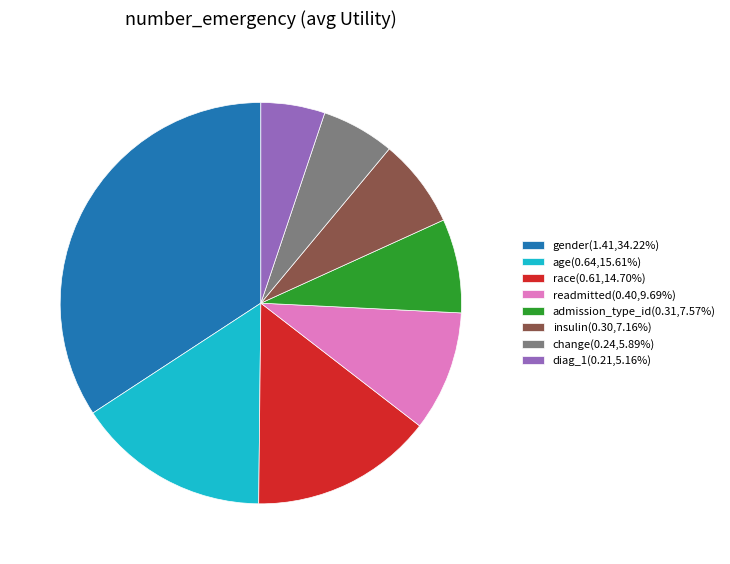

How many segments does this pie chart have?

8